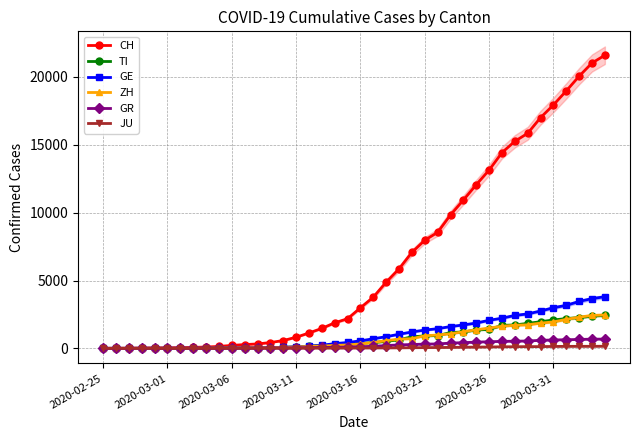

What is the maximum value for GE?

3805